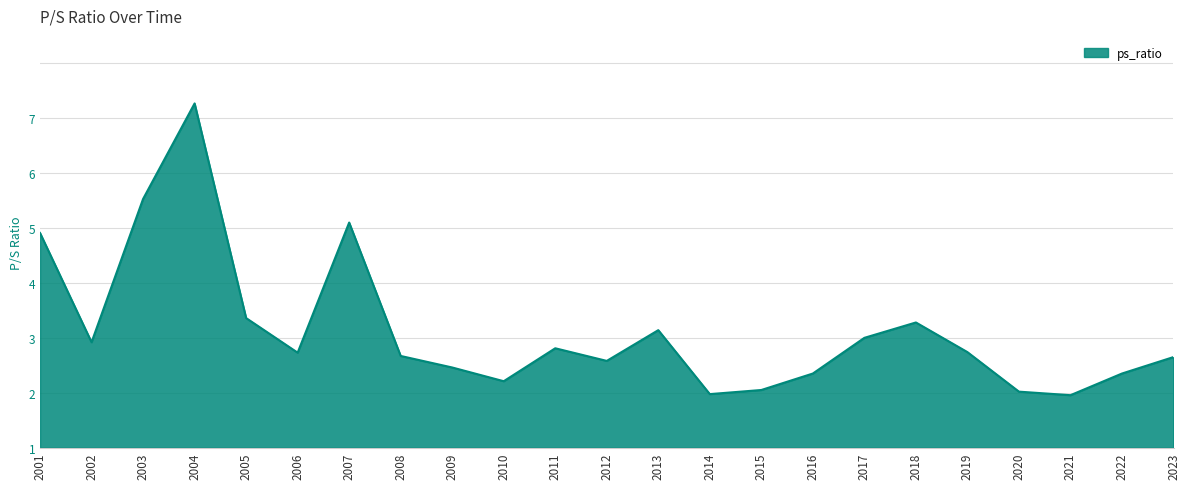

Does the chart display data point markers on the line(s)?

No